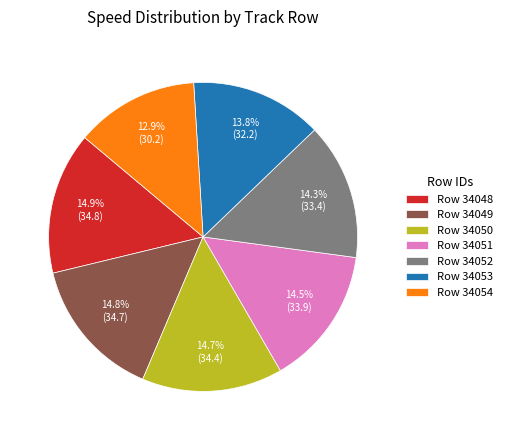

What is the ratio of the value at Row 34053 to the value at Row 34054?

1.1